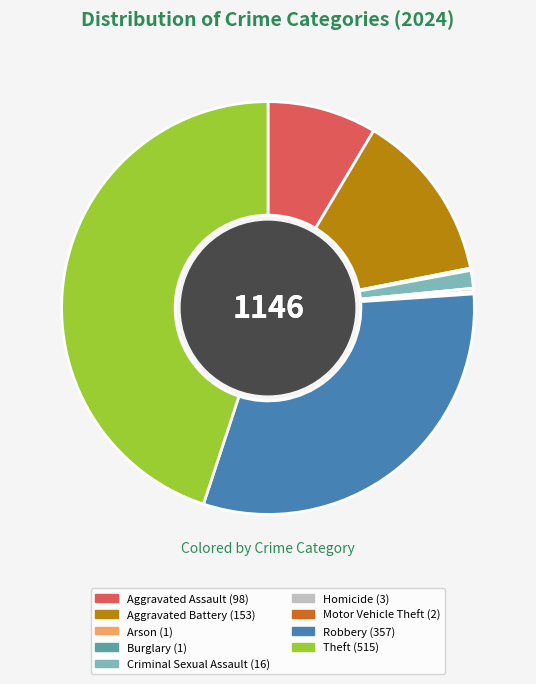

Is the sum of Theft and Criminal Sexual Assault greater than half?

No